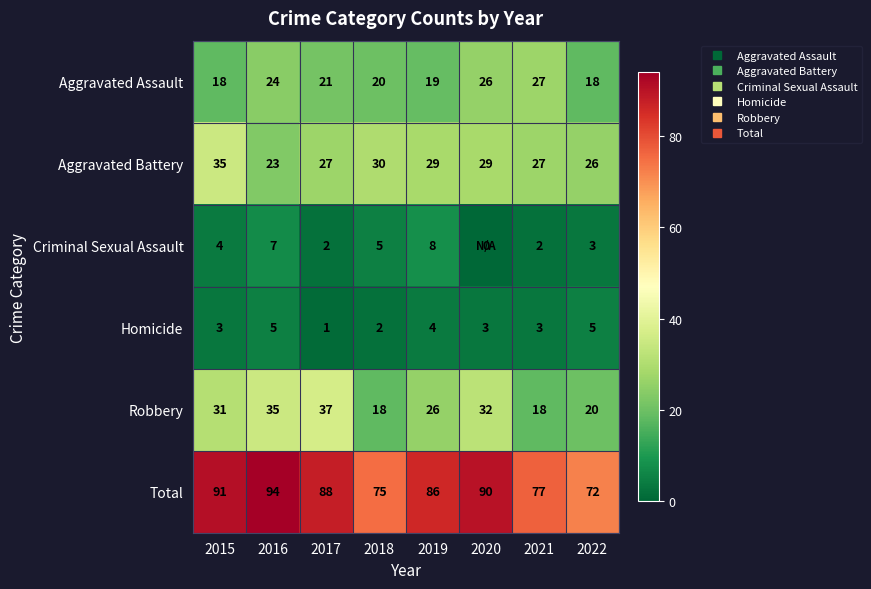

At 2020, list the series in order from largest to smallest.

Total, Robbery, Aggravated Battery, Aggravated Assault, Homicide, Criminal Sexual Assault